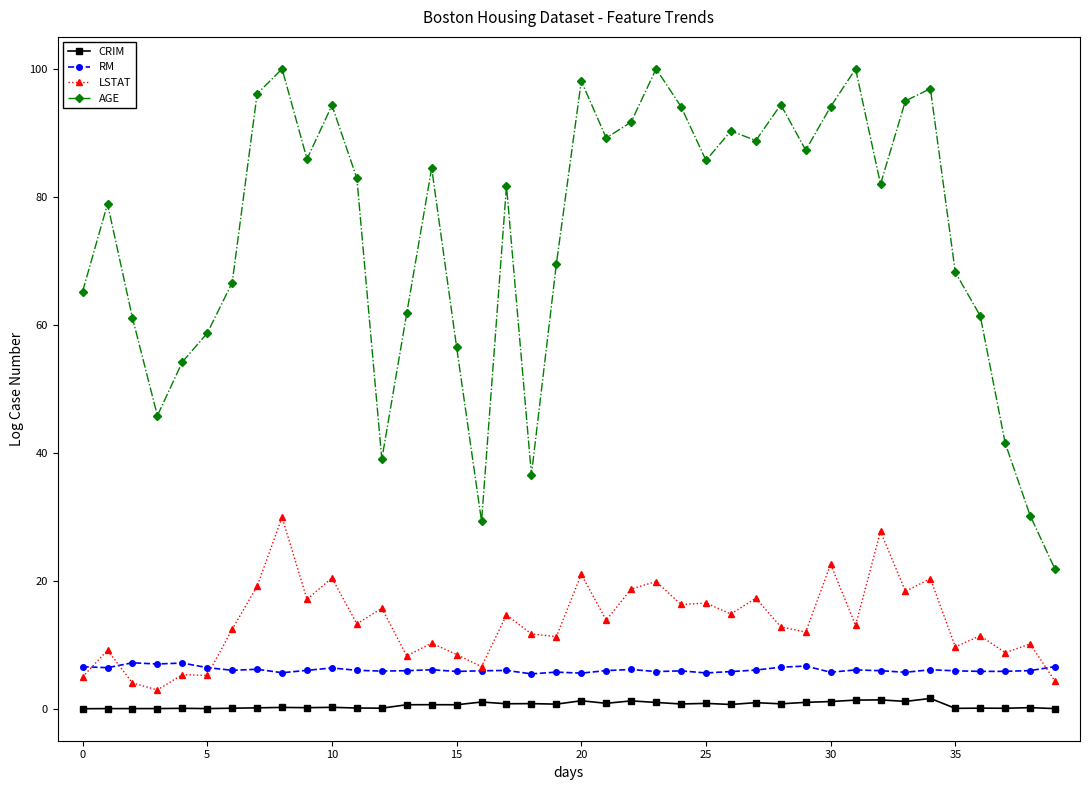

Which series has the widest spread of values?

AGE